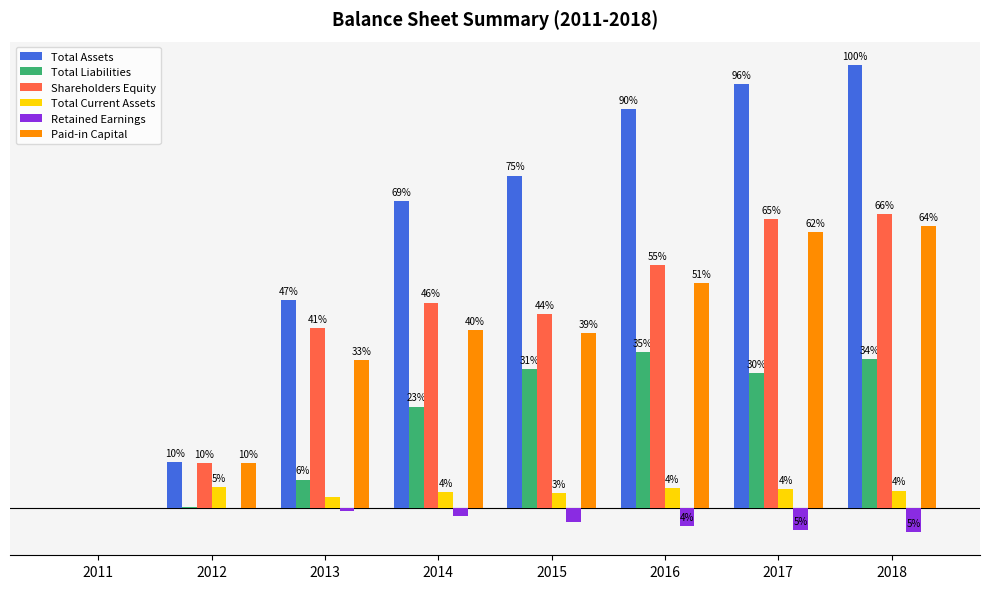

Rank the categories by Total Assets value from highest to lowest.

2018, 2017, 2016, 2015, 2014, 2013, 2012, 2011